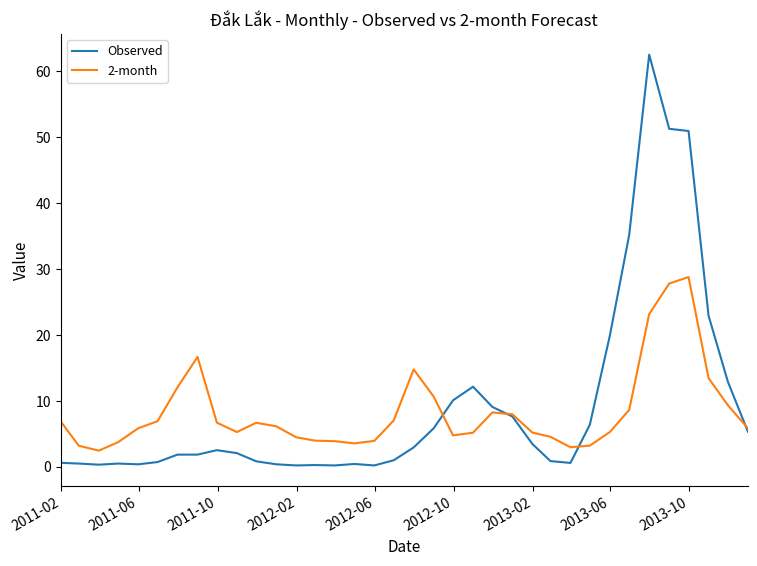

Which series has the widest spread of values?

Observed